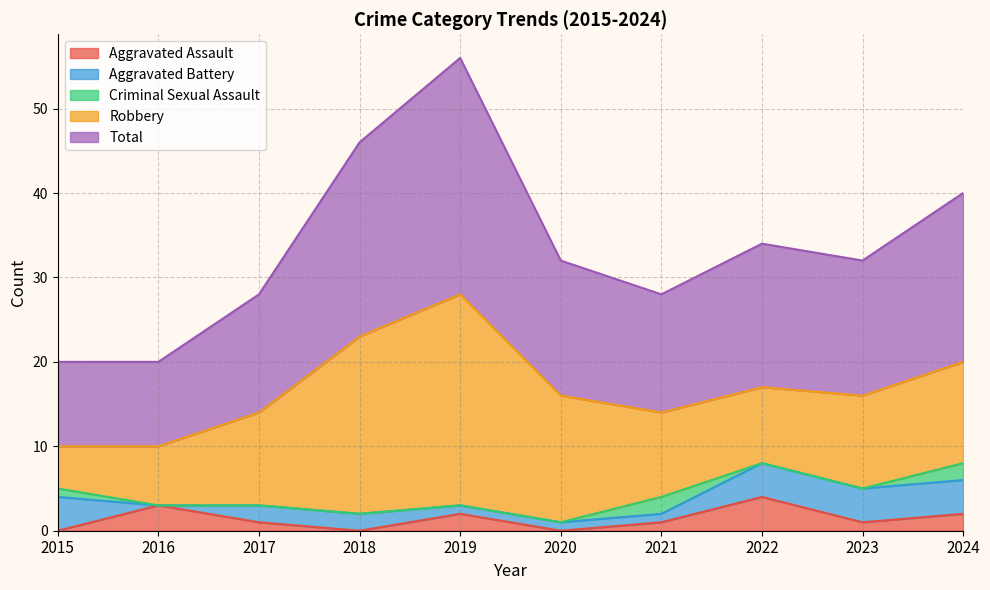

What are all the series names shown in the legend?

Aggravated Assault, Aggravated Battery, Criminal Sexual Assault, Robbery, Total